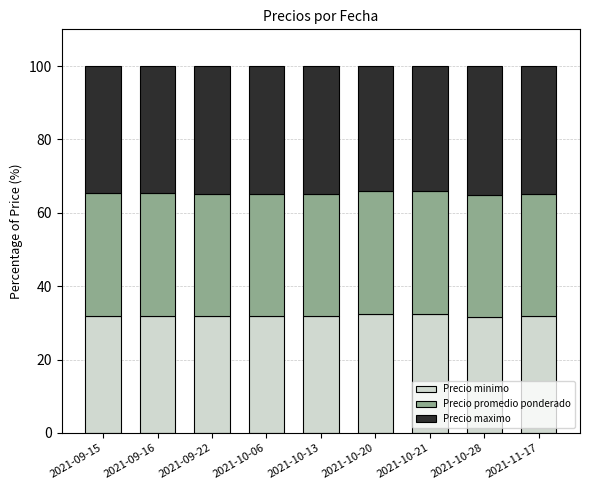

What is the total value across all series at 2021-10-13?

100.0